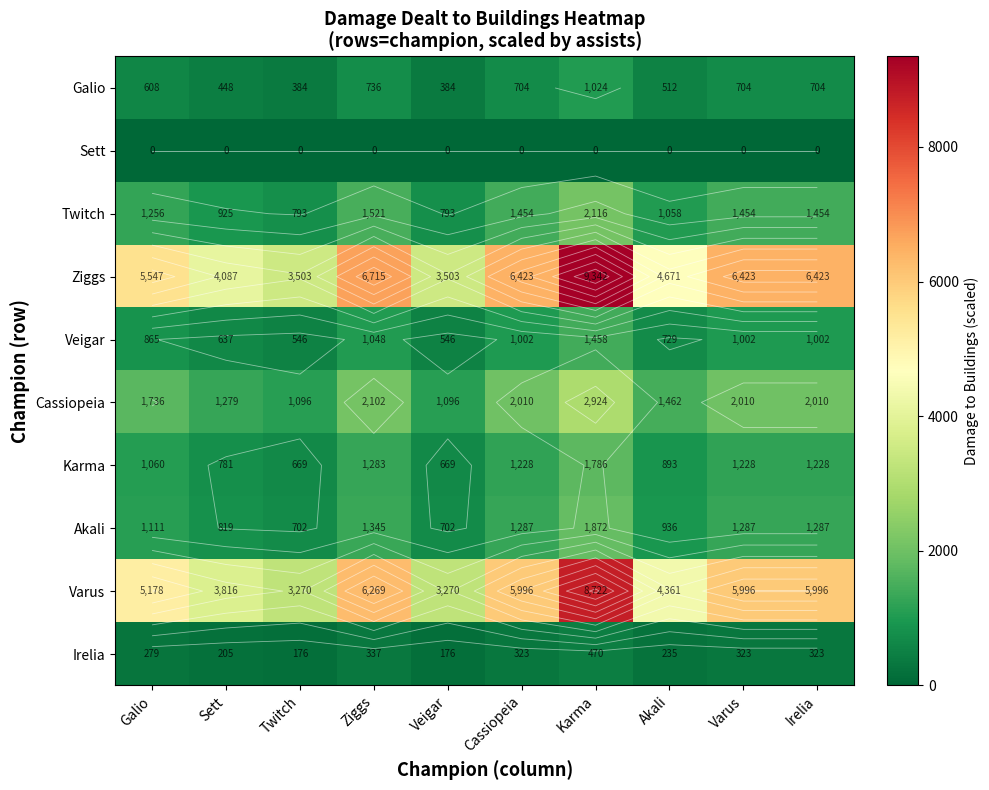

The value of Twitch at Cassiopeia is 1454.9. True or false?

True